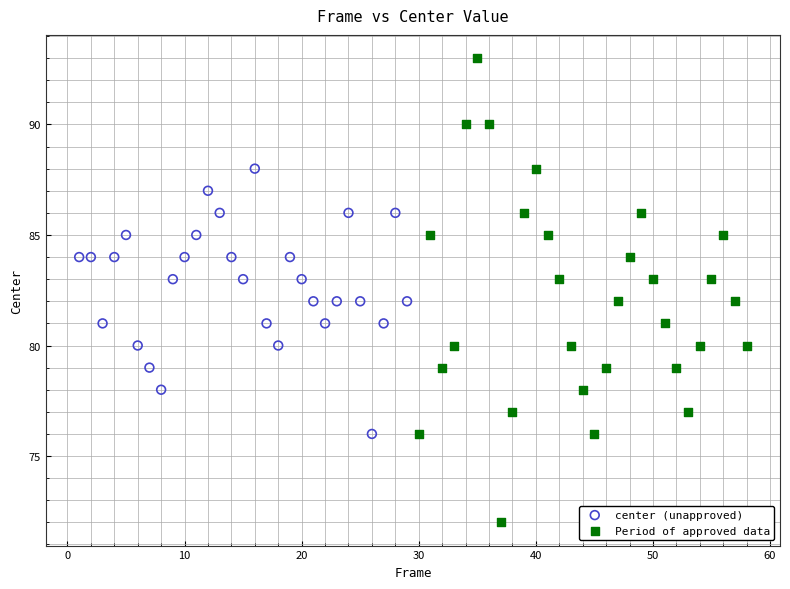

Which series reaches the maximum Y coordinate?

Period of approved data